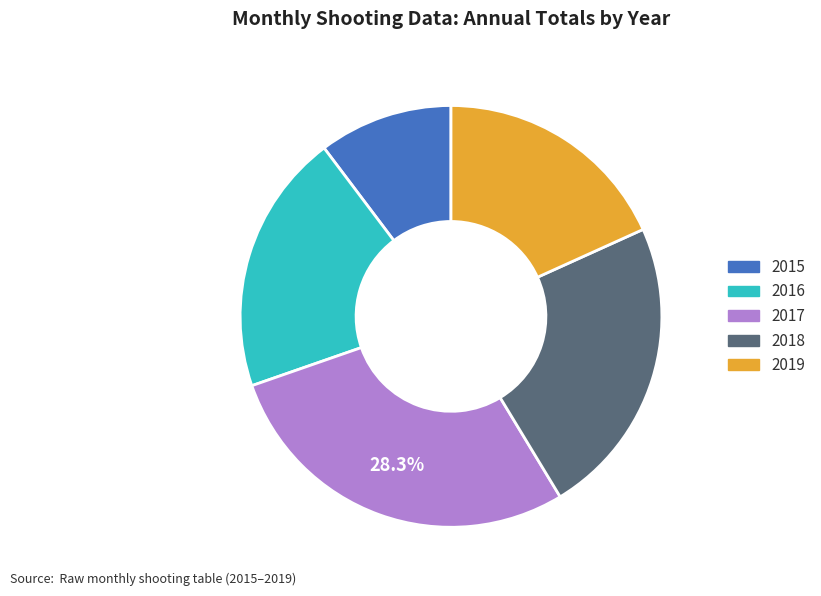

Is there a majority slice in this chart?

No